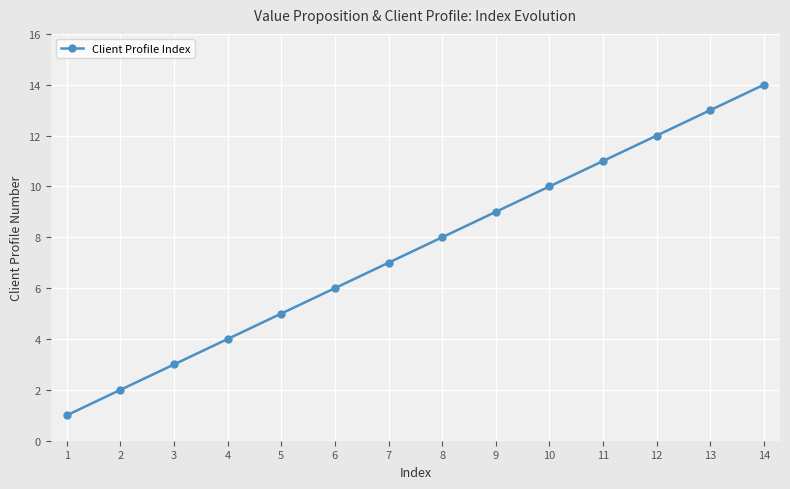

List the labels in order of value, smallest first.

1, 2, 3, 4, 5, 6, 7, 8, 9, 10, 11, 12, 13, 14